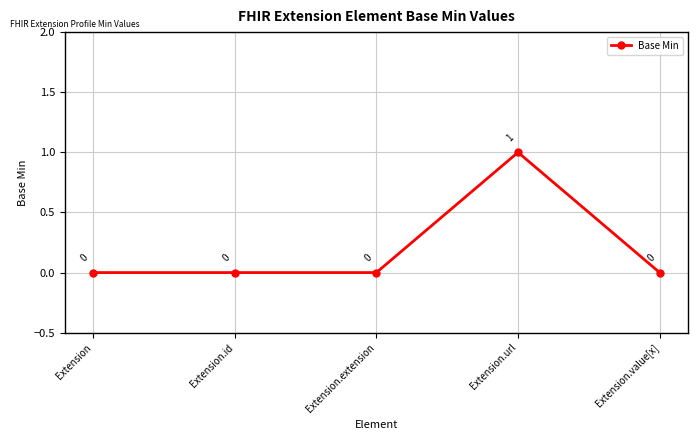

The chart shows a value of 0 at Extension. True or false?

True